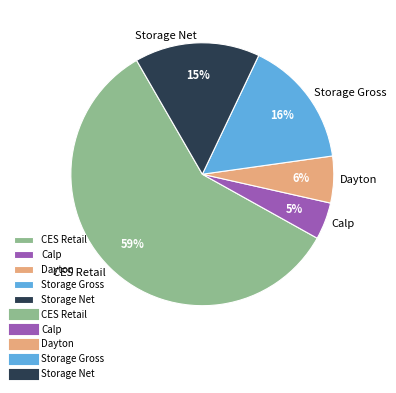

Do Dayton and Storage Net together represent more than half of the pie?

No